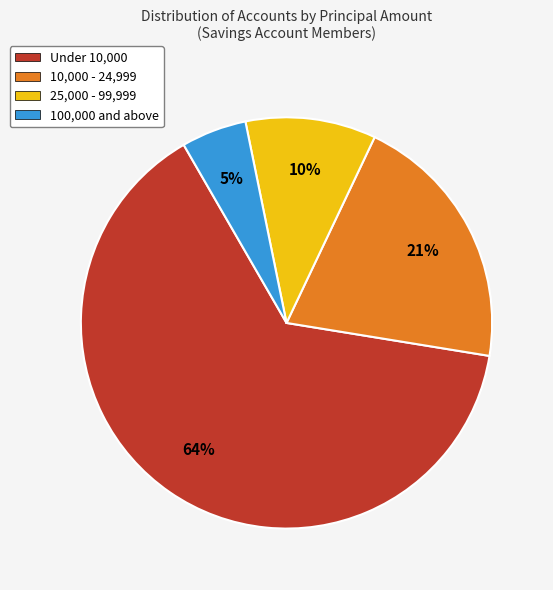

Is it true that 25,000 - 99,999 is 10% of the pie?

True